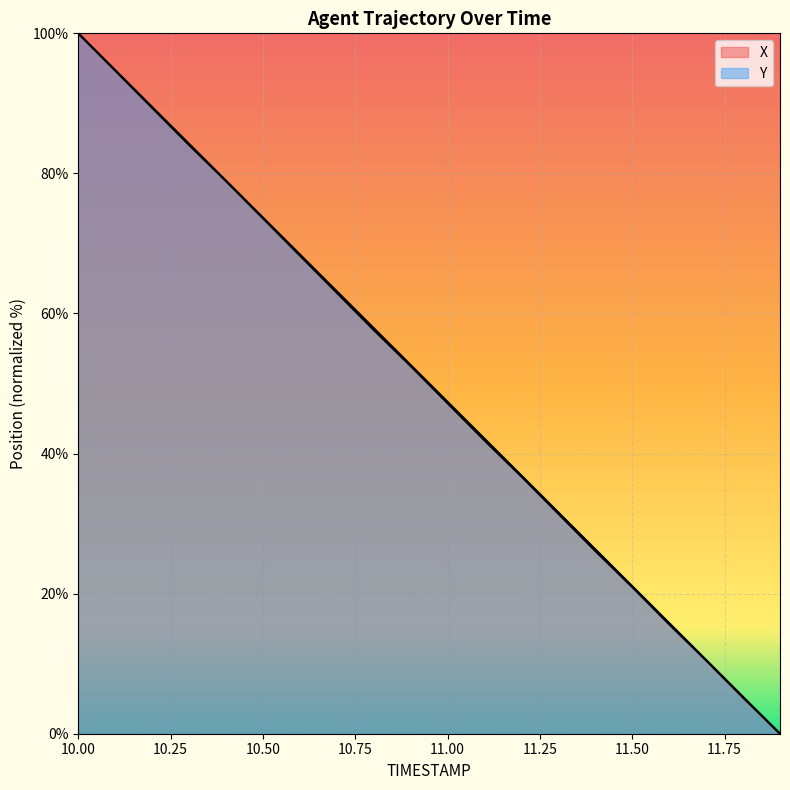

What value does the X series have at 11.8?

5.3